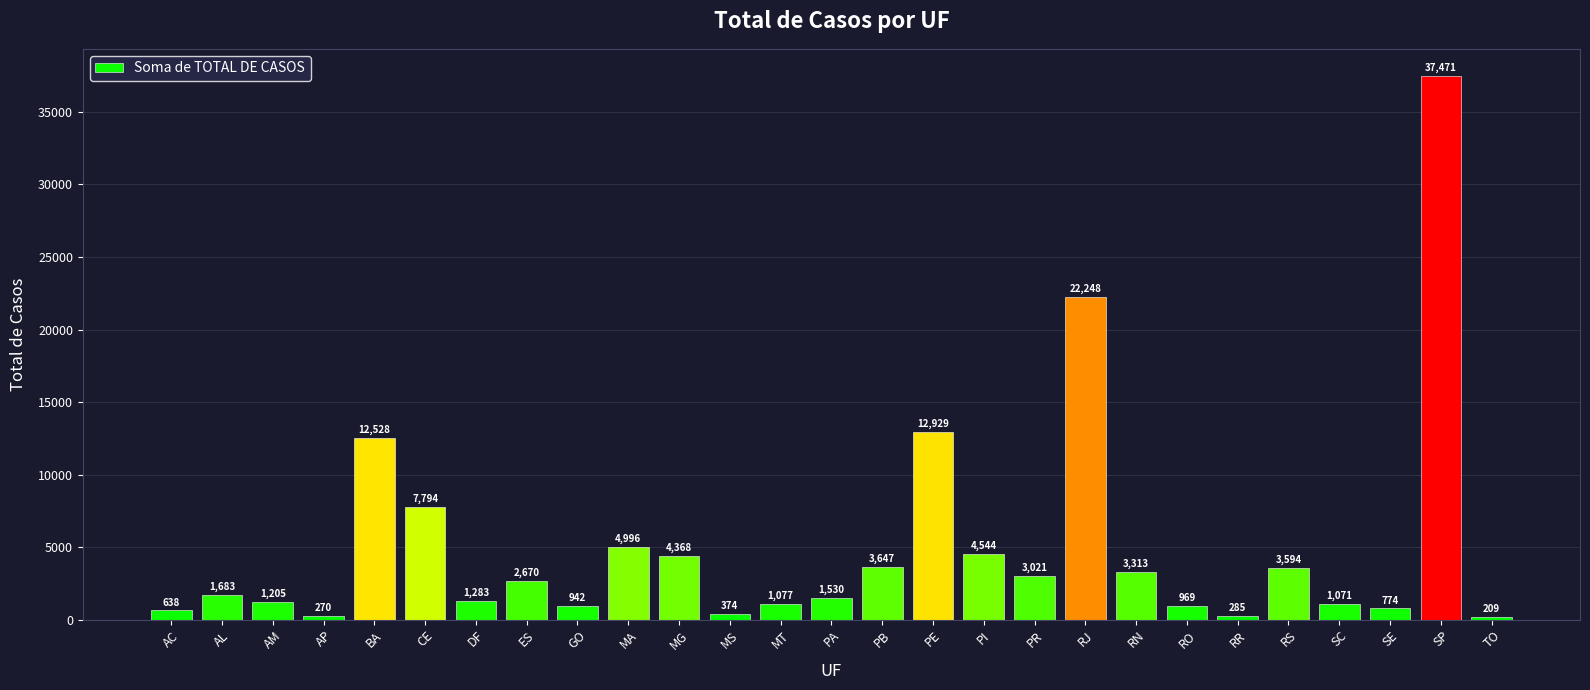

The chart shows a value of 638 at AC. True or false?

True